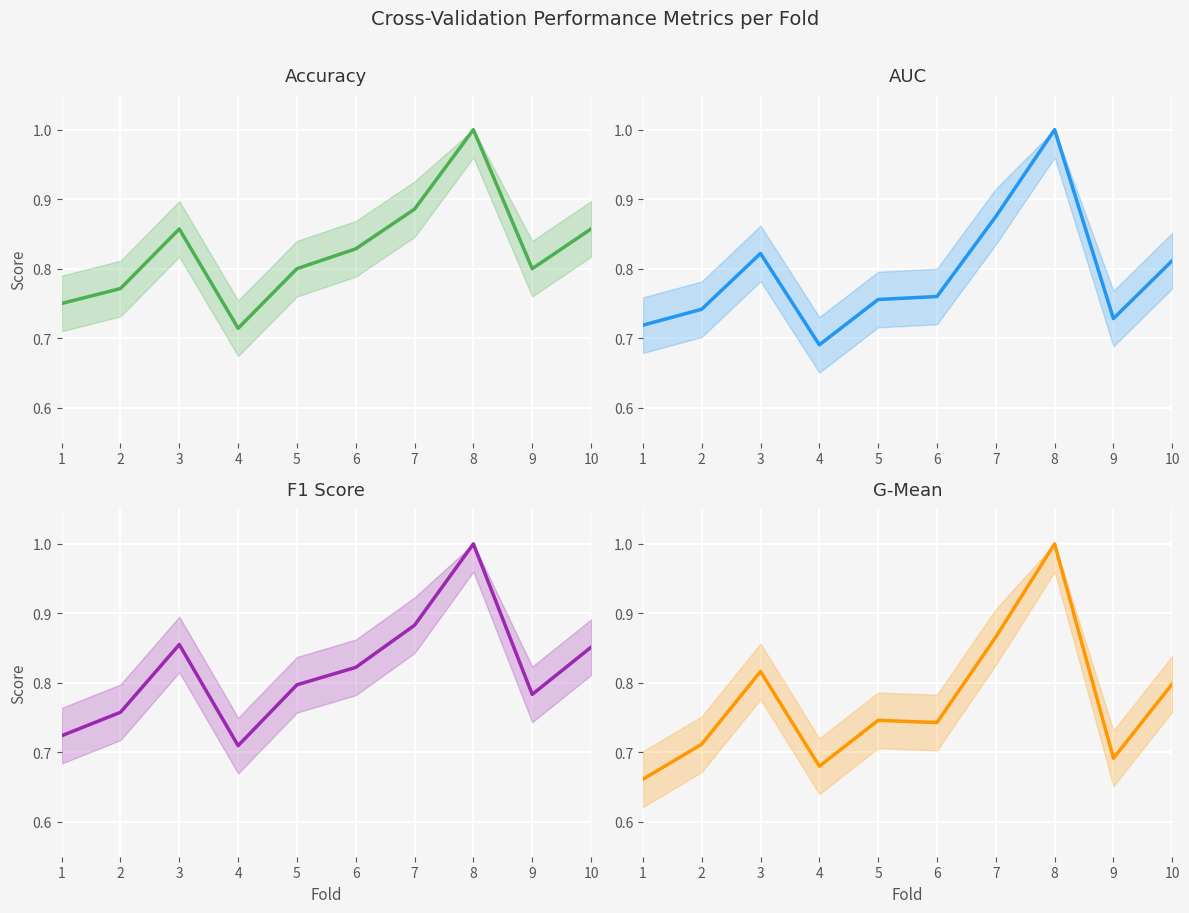

What is the total value across all series at 10?

3.3